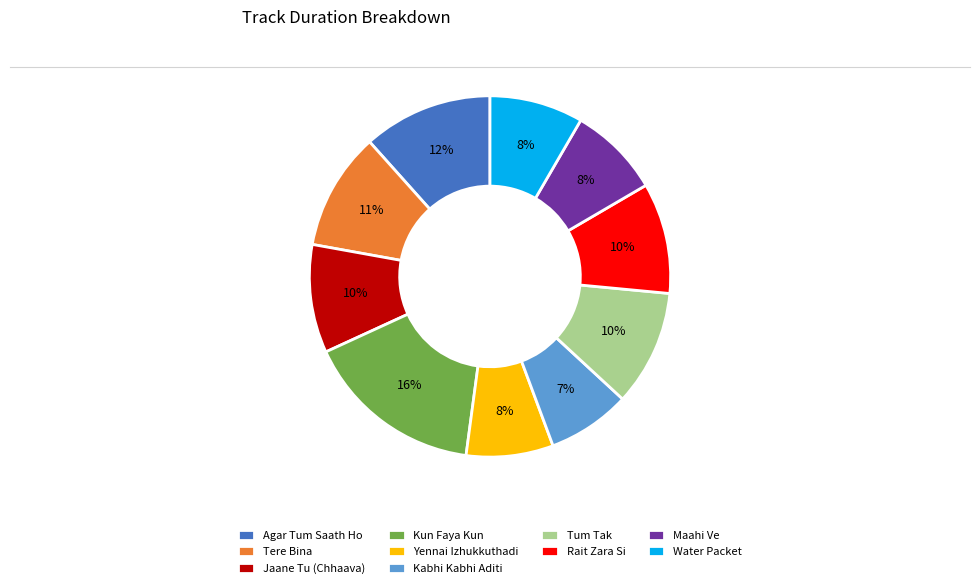

Which slice is the largest?

Kun Faya Kun